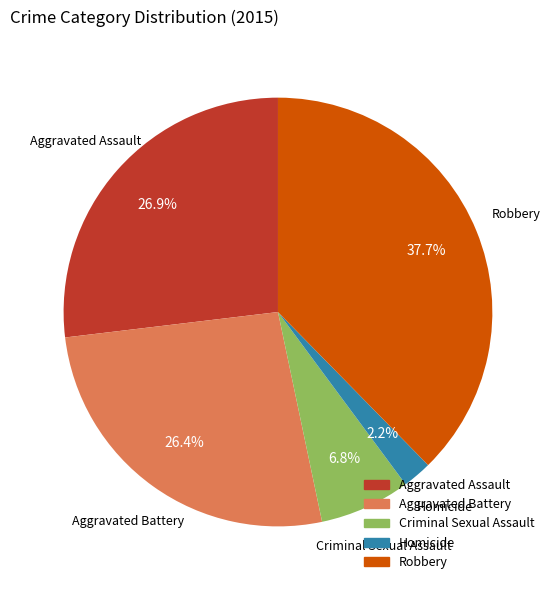

To the nearest percent, what is the average slice percentage?

20%